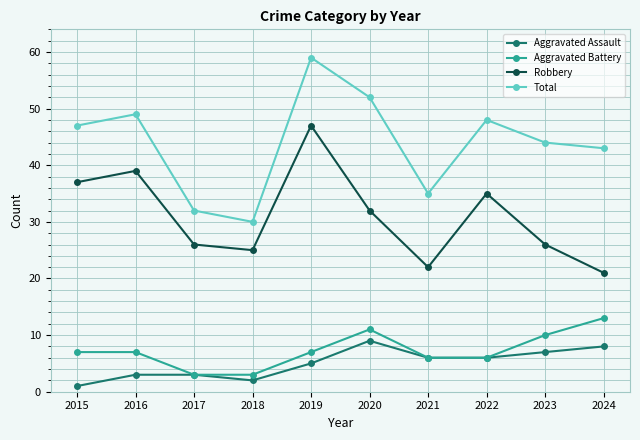

Where does the Robbery series first go above 32?

2015